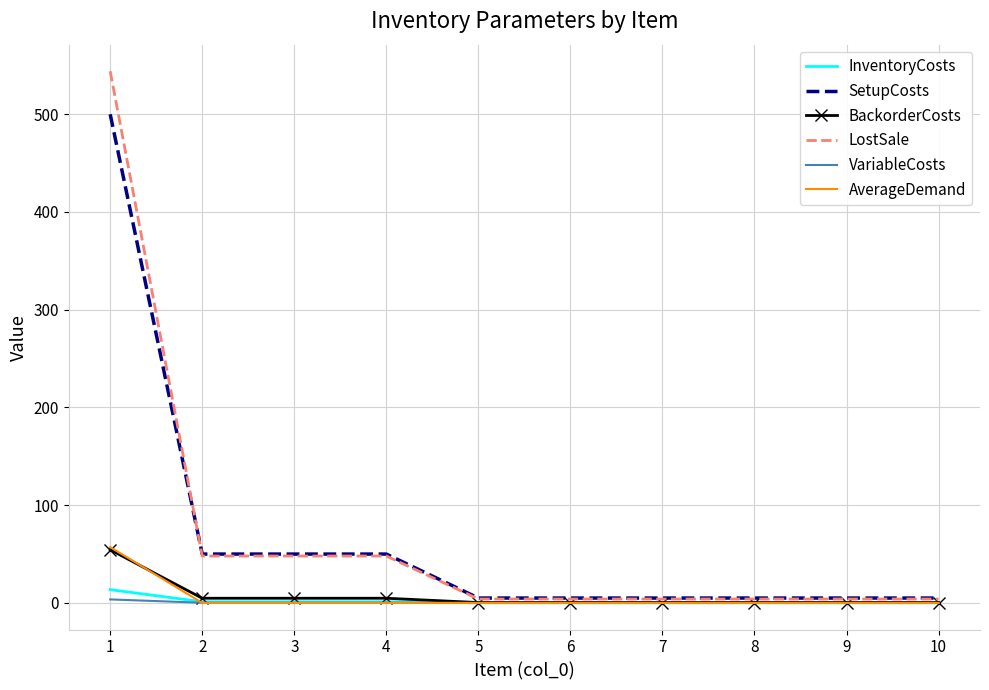

What is the maximum value shown in the chart?

544.0